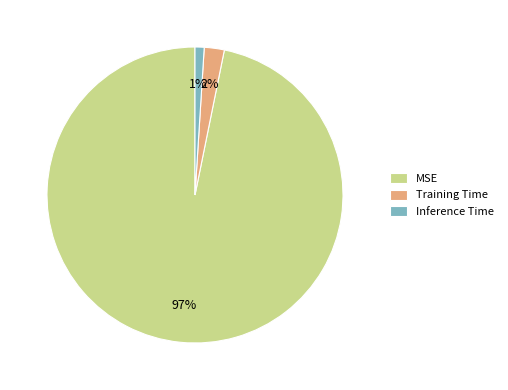

Do Inference Time and Training Time together represent more than half of the pie?

No